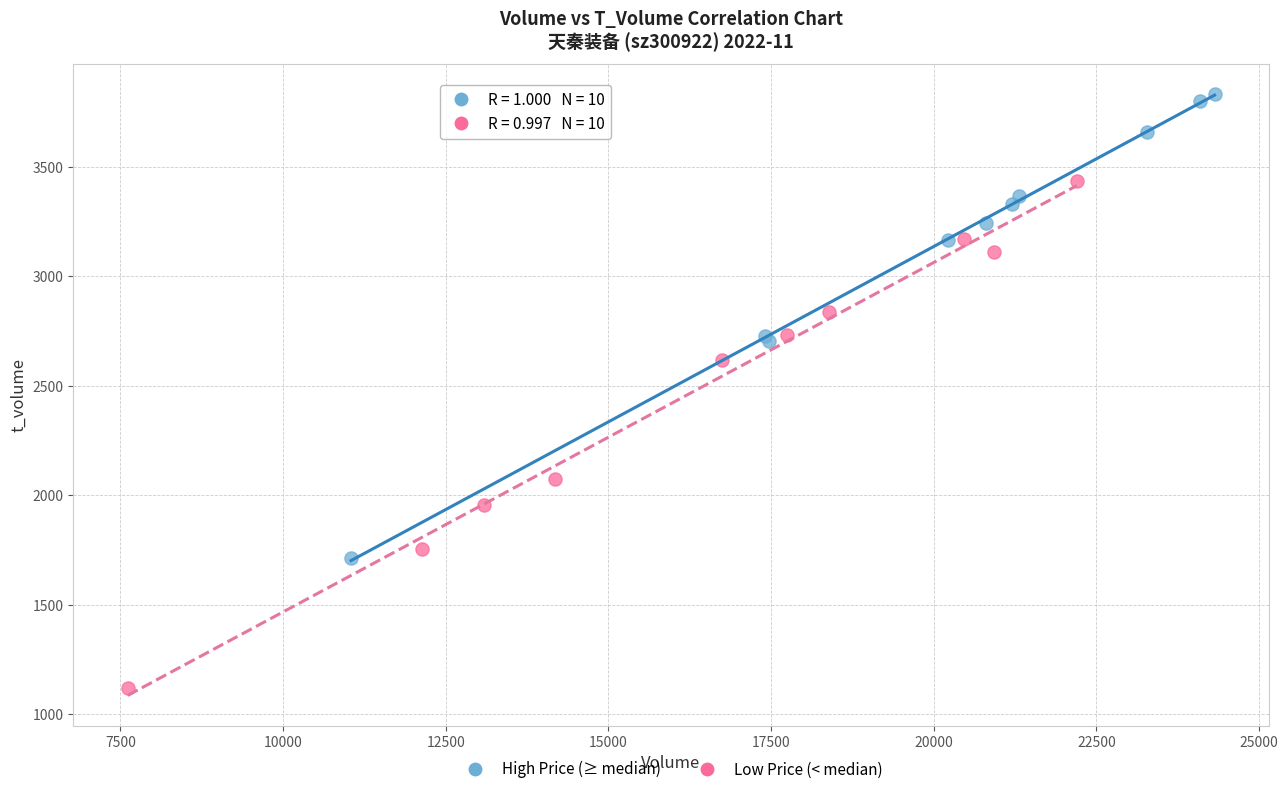

Which series has the widest spread of Y values?

Low Price (< median)